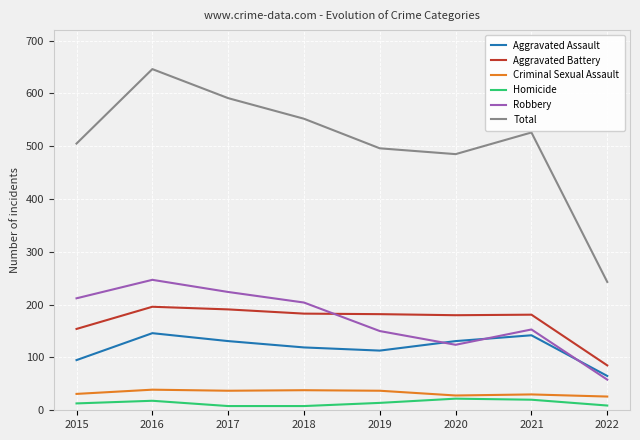

Count the number of data series in this chart.

6